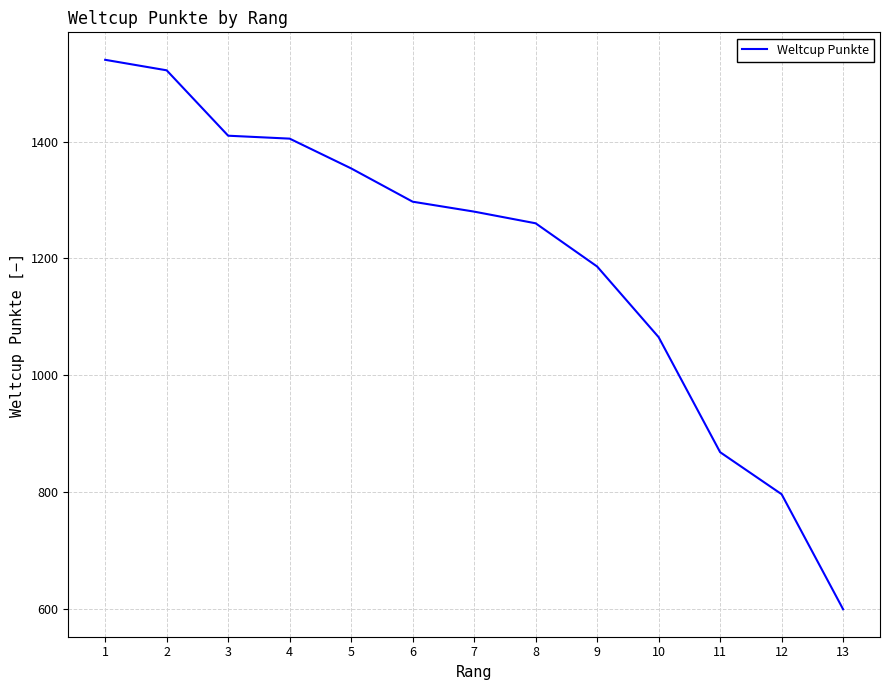

What is the difference between the maximum and second lowest values?

744